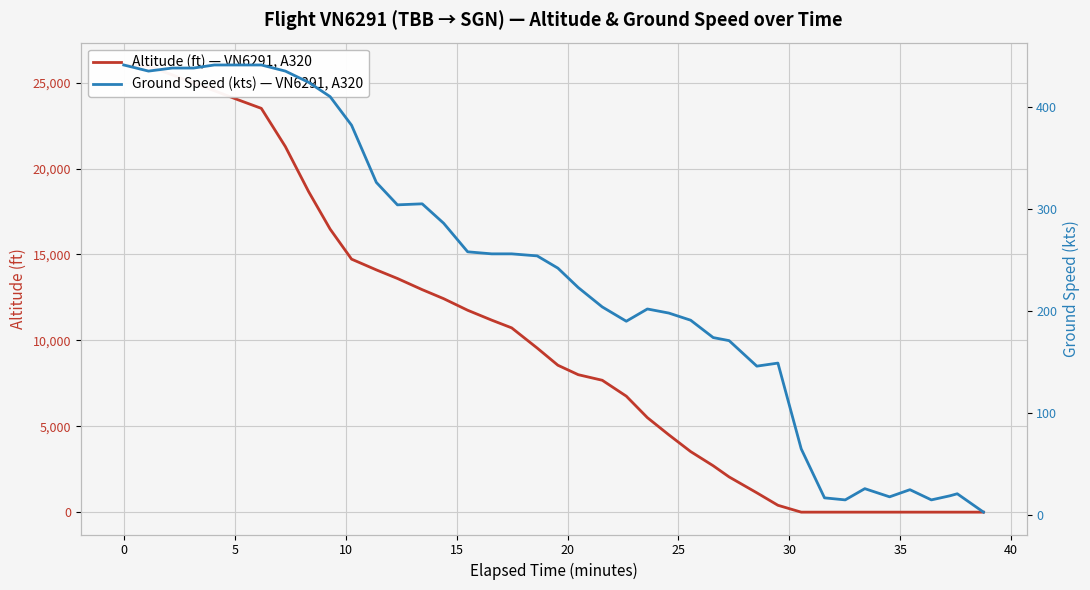

What is the label of the 31st point from the left?

30